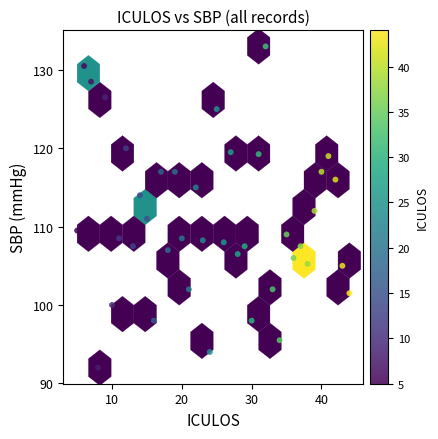

What is the range of X values (max minus min)?

39.0